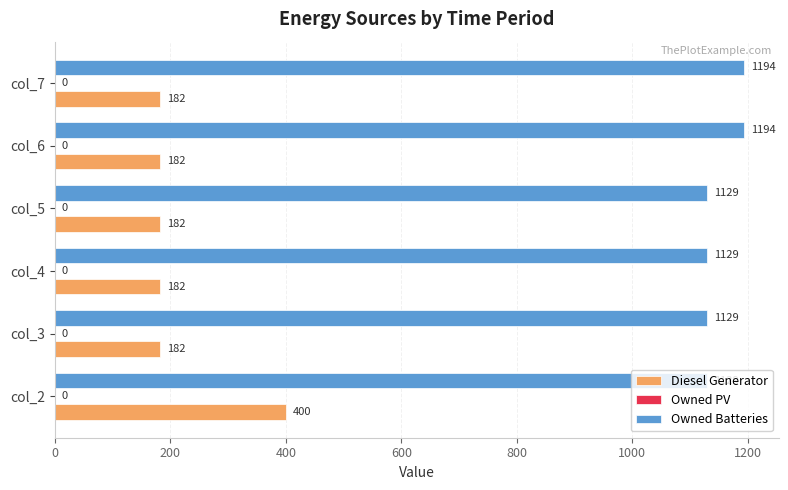

The value of Diesel Generator at col_3 is 63.7. True or false?

False